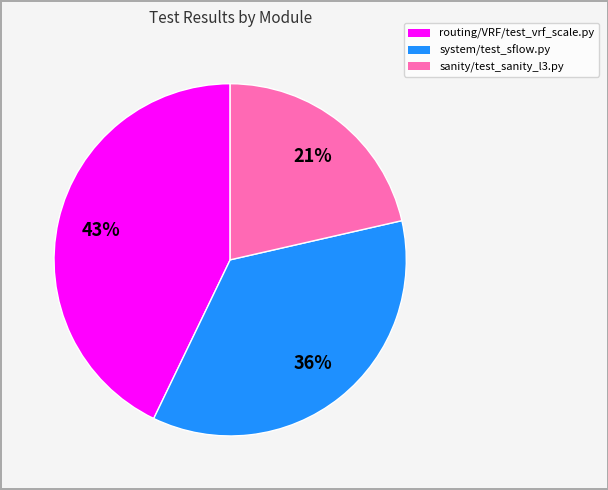

The sanity/test_sanity_l3.py slice represents 14% of the pie. True or false?

False